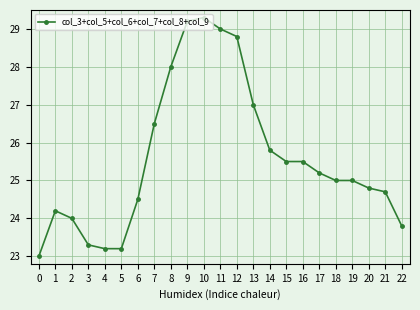

Which has a higher value, 1 or 9?

9